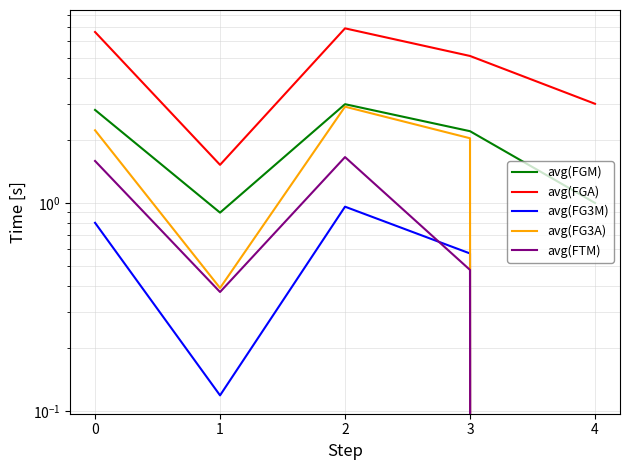

Reading right to left, transcribe all the data shown in this chart.

avg(FGM): 1.0	2.2	3.0	0.9	2.8
avg(FGA): 3.0	5.1	6.9	1.5	6.6
avg(FG3M): 0.0	0.6	1.0	0.1	0.8
avg(FG3A): 0.0	2.0	2.9	0.4	2.2
avg(FTM): 0.0	0.5	1.7	0.4	1.6